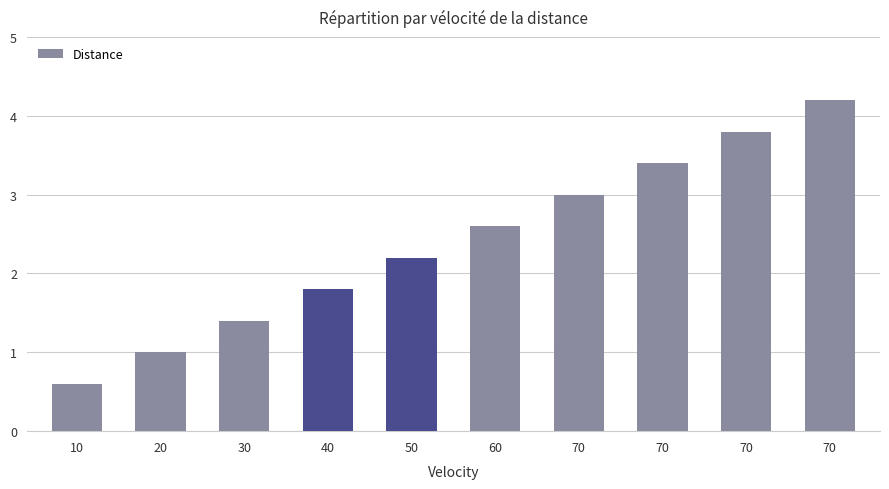

Where is the data nearest to the value 2?

40